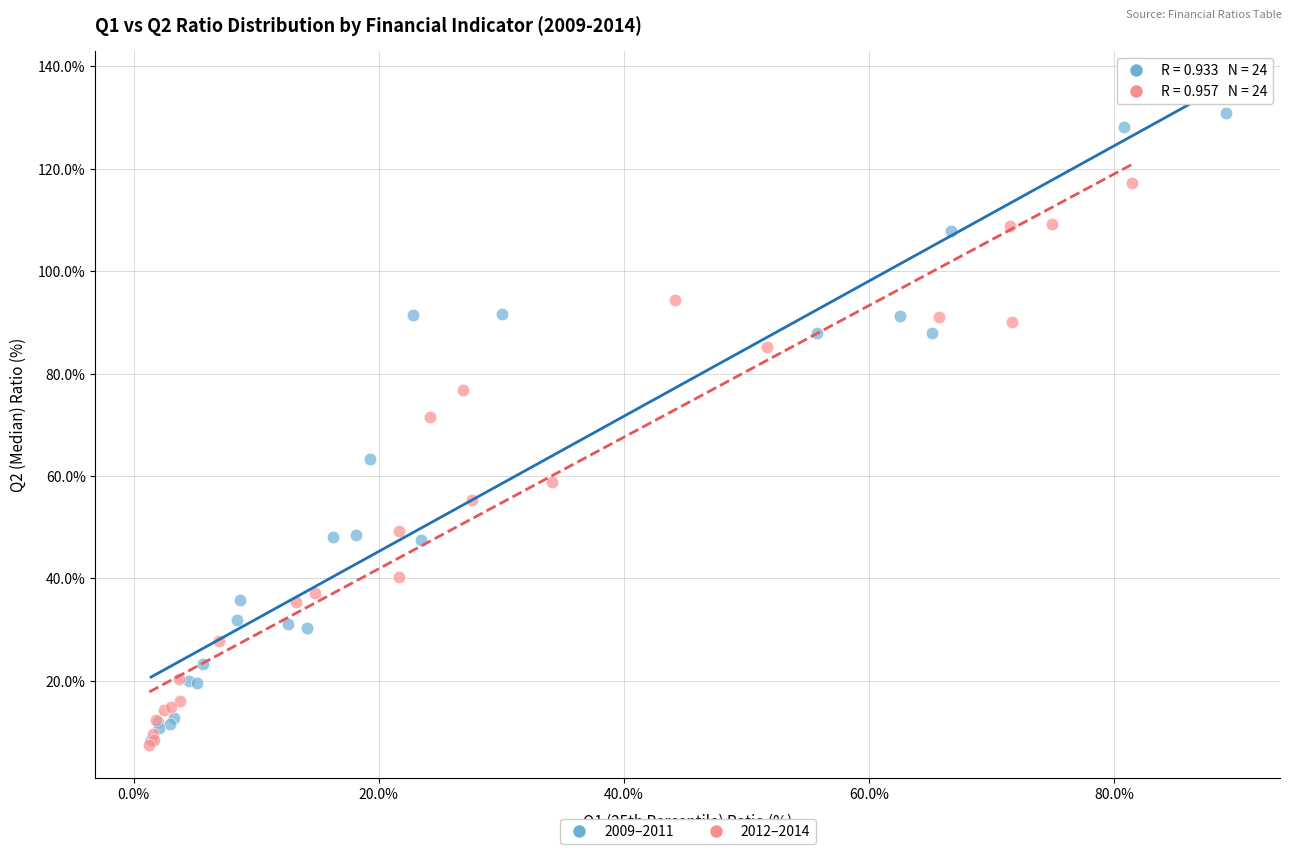

Which series reaches the maximum Y coordinate?

2009–2011